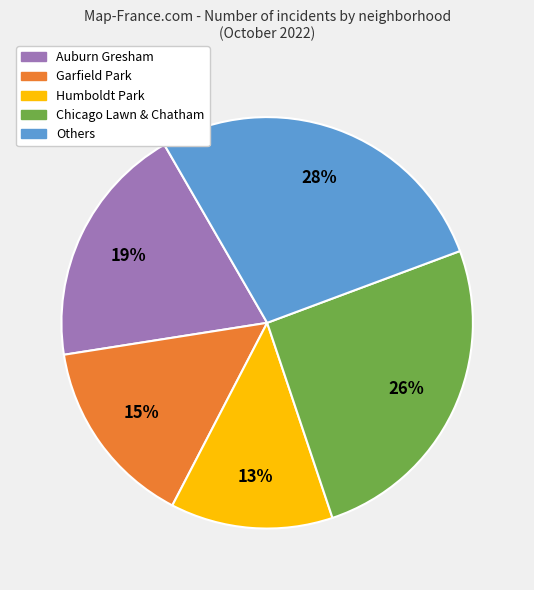

To the nearest percent, what is the average slice percentage?

20%